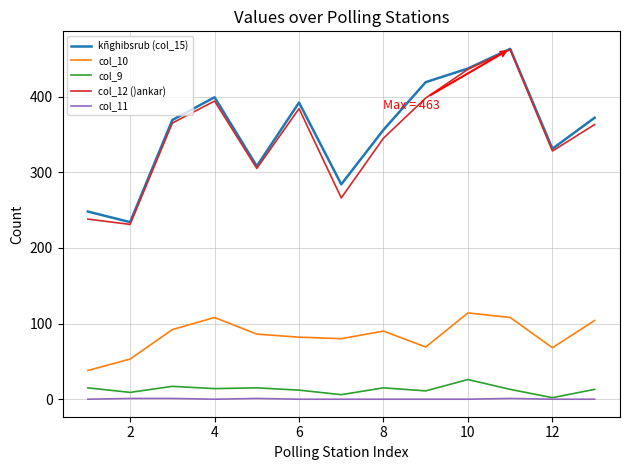

True or false: col_11 and kñghibsrub (col_15) cross at least once.

False